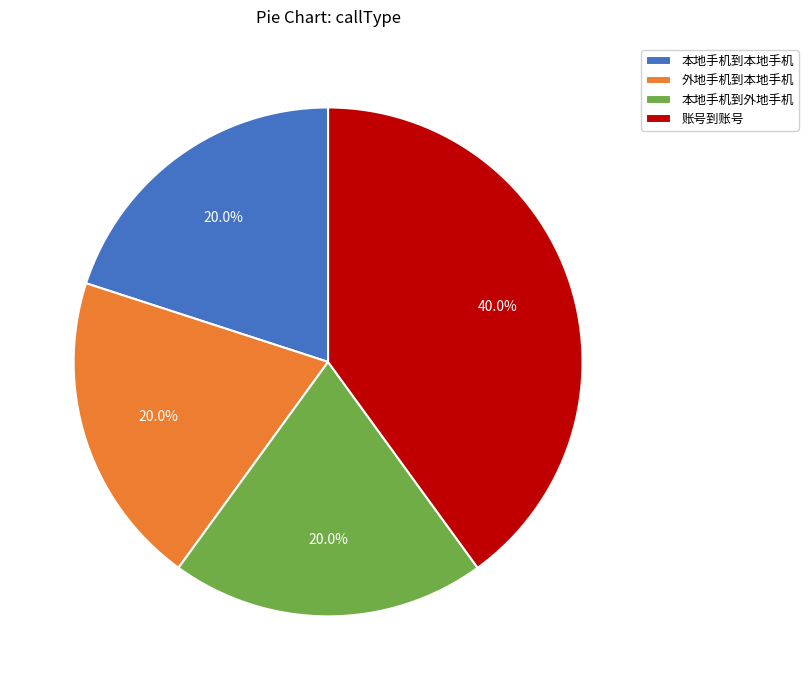

Is 外地手机到本地手机 the majority of the pie?

No